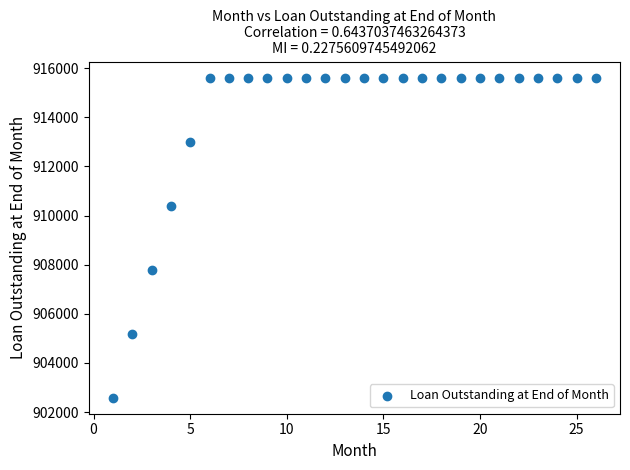

What is the range of X values (max minus min)?

25.0